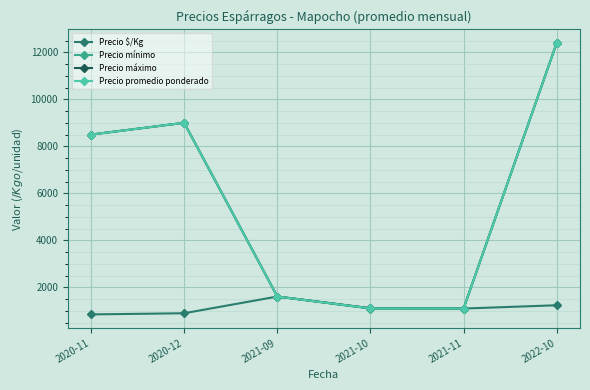

What is the label of the 5th point from the right?

2020-12